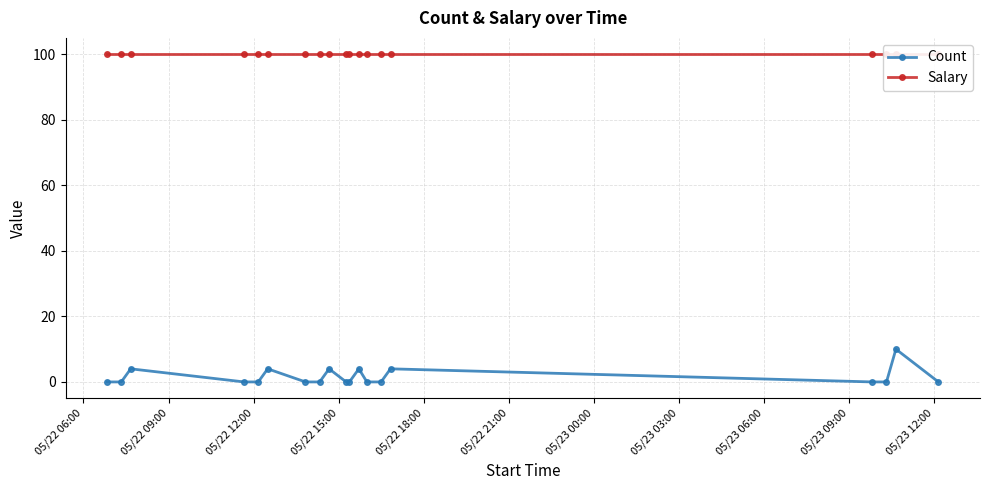

What is the highest value of the Count series?

10